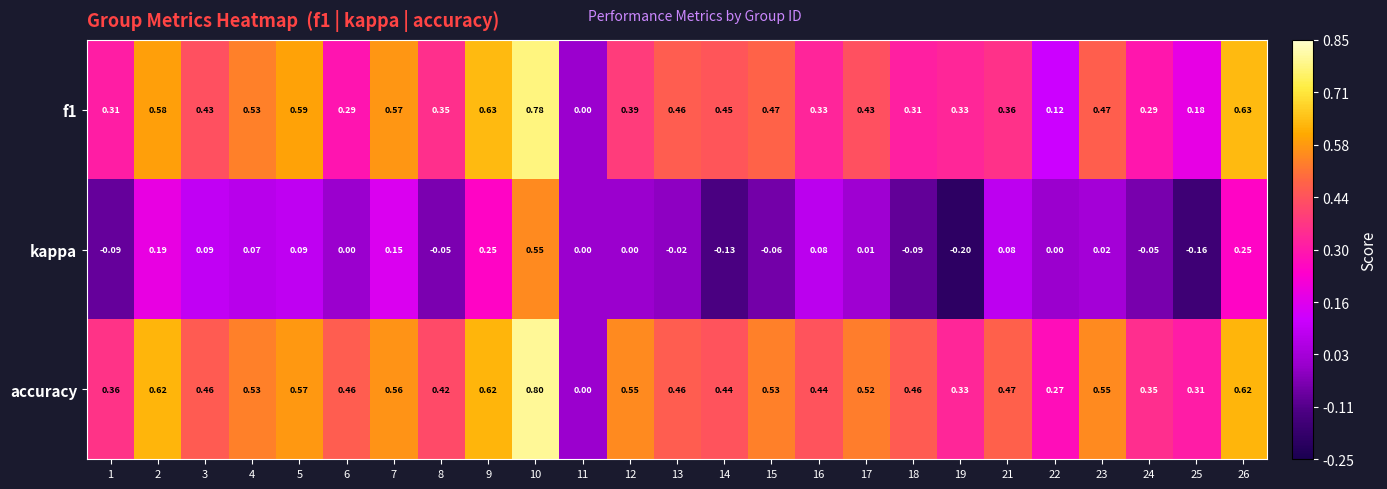

Which series has the largest total across all categories?

accuracy